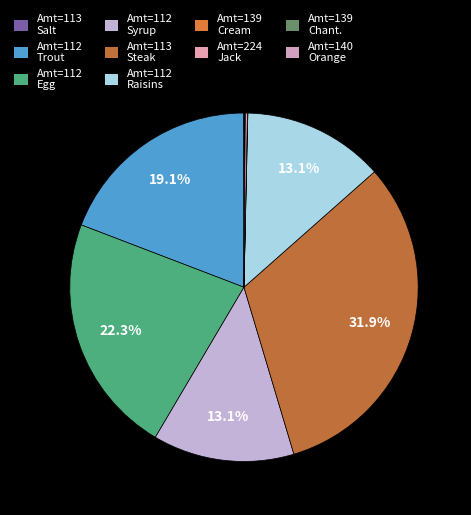

To the nearest percent, what is the average slice percentage?

10%